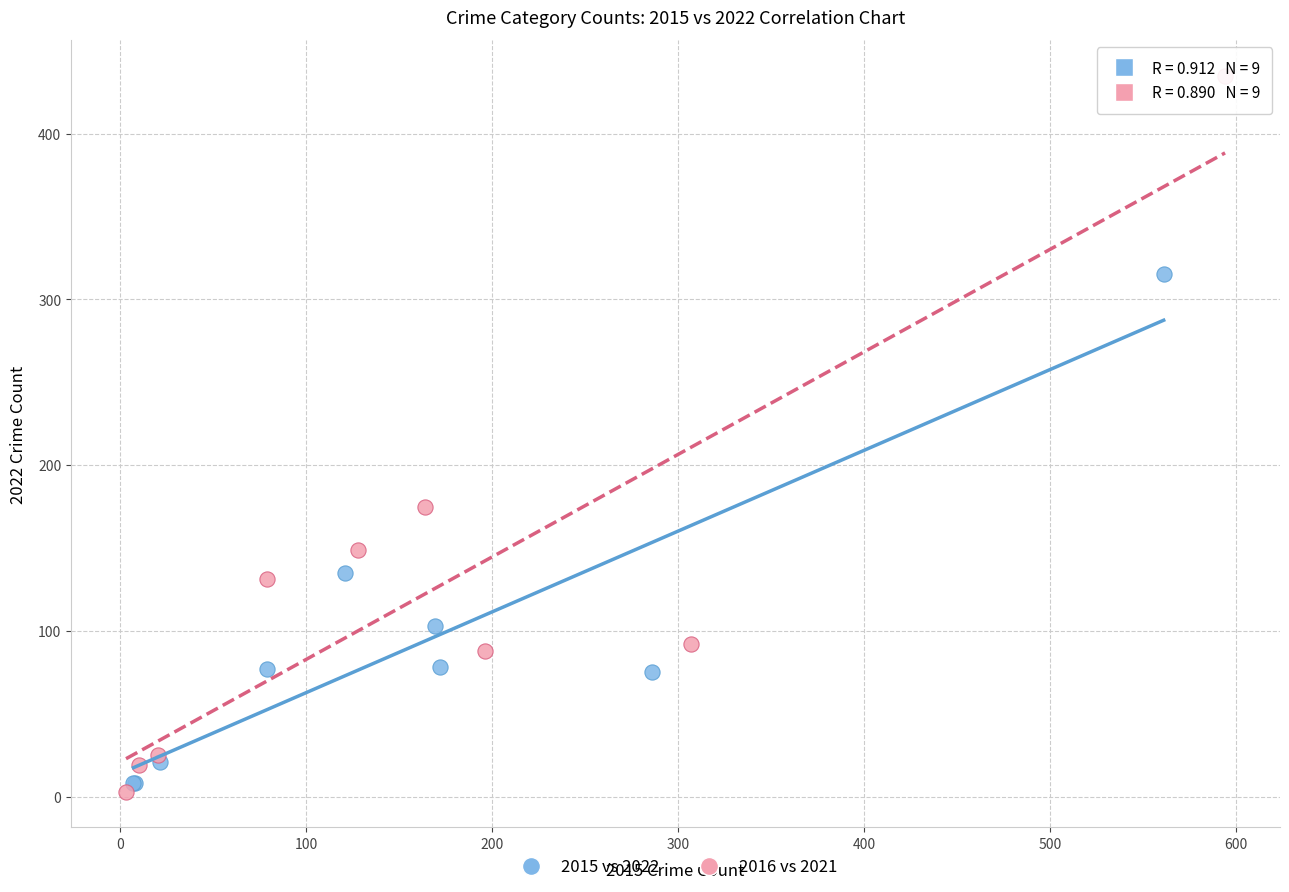

What are all the series names shown in the legend?

2015 vs 2022, 2016 vs 2021